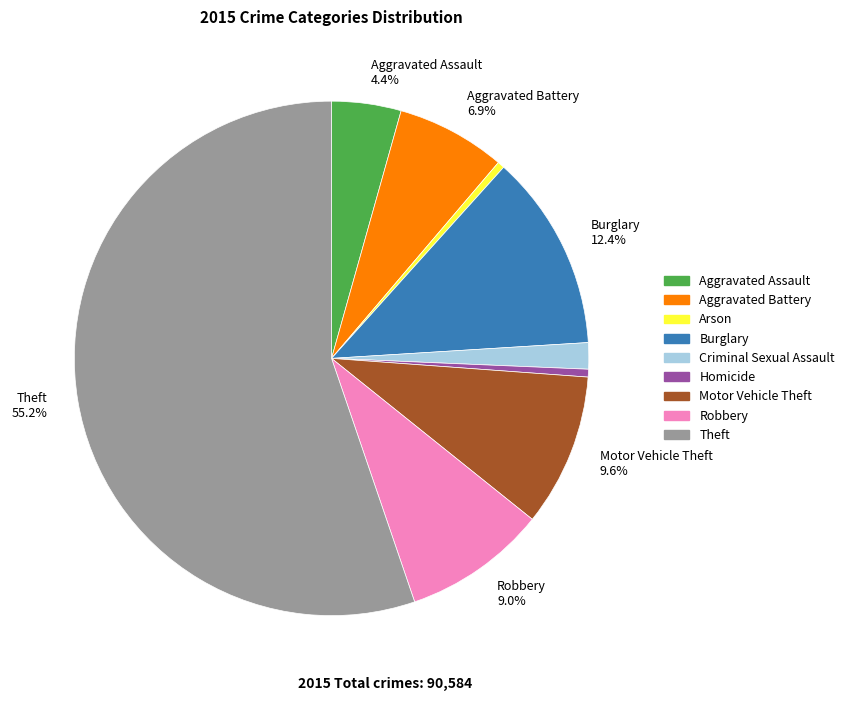

Approximately how many times larger is the value at Aggravated Battery compared to Burglary?

0.6